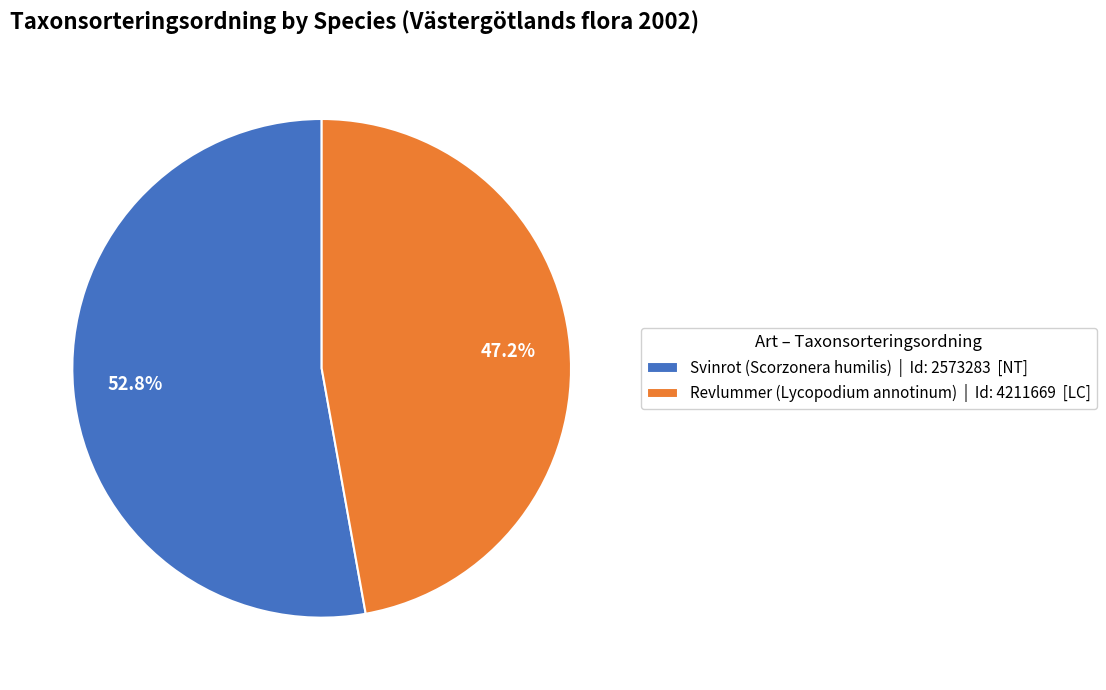

Do Svinrot (Scorzonera humilis) and Revlummer (Lycopodium annotinum) together represent more than half of the pie?

Yes